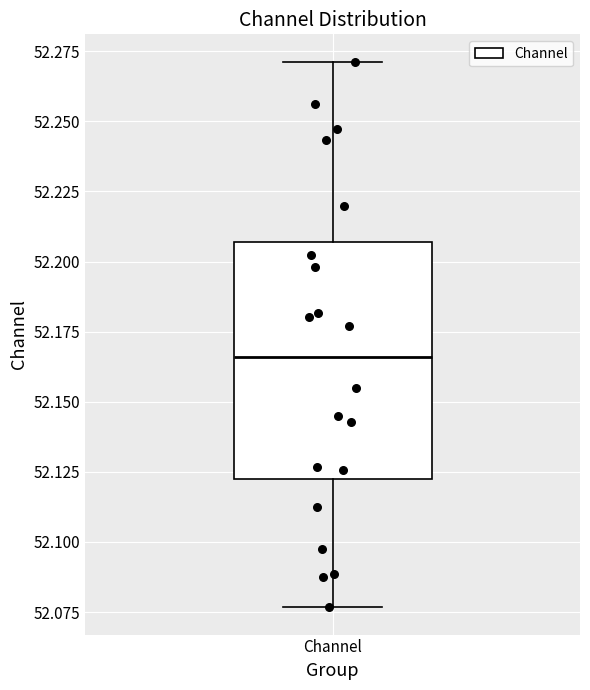

Where does the median line of the box for Channel sit on the y-axis? The values are not printed on the chart, so give them approximately, as read against the axis.

52.165